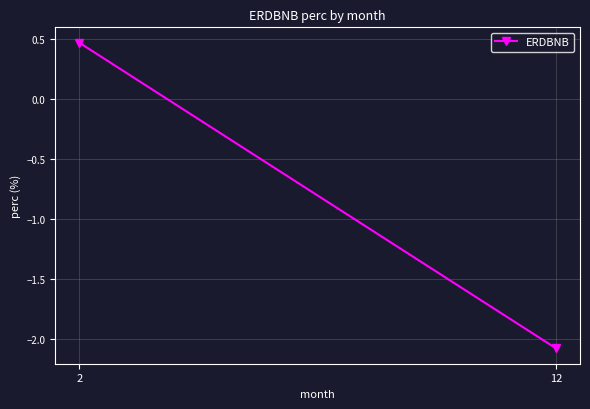

Which label corresponds to the smallest value in the chart?

12